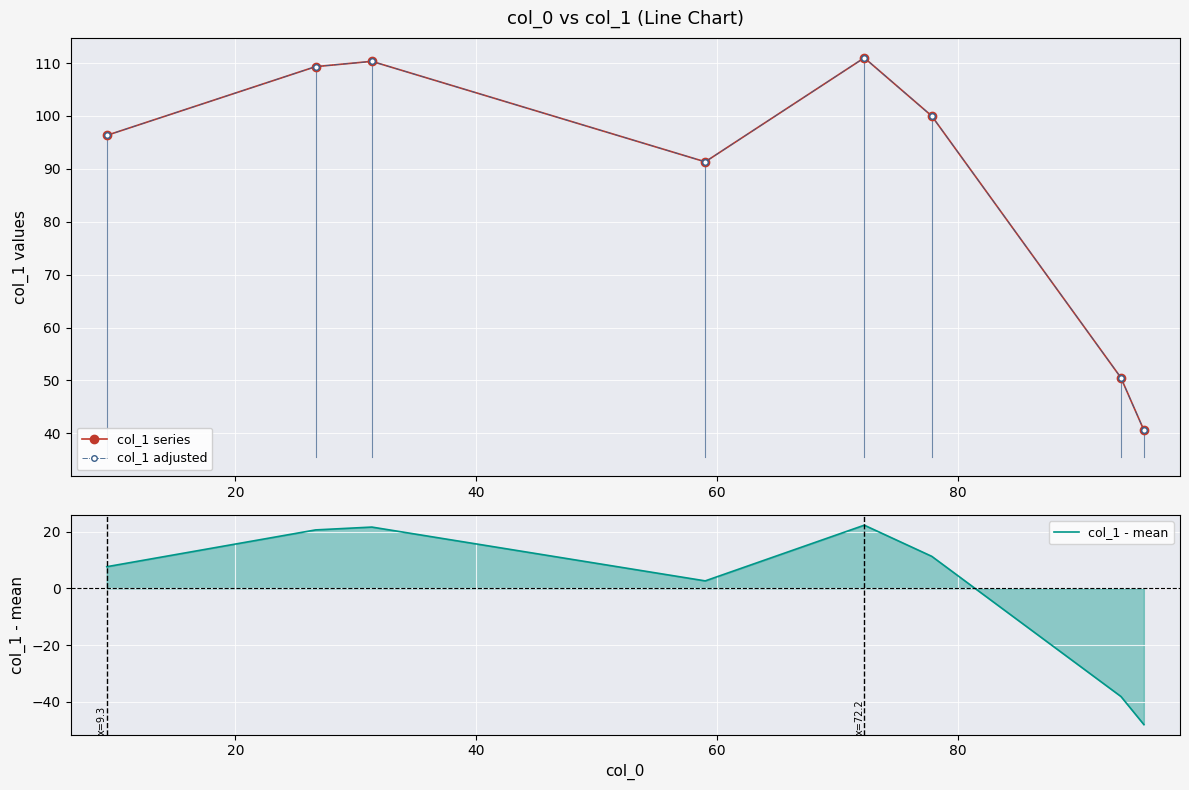

True or false: col_1 series and col_1 - mean intersect in this chart.

False